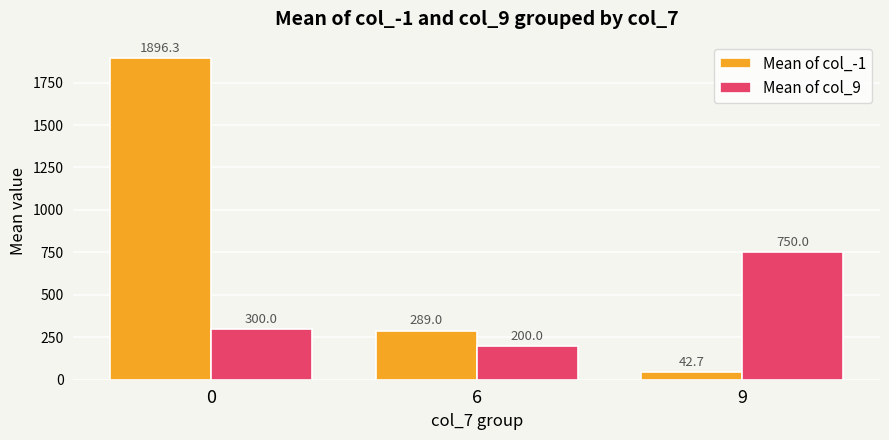

At which label is Mean of col_-1 closest to 969?

6